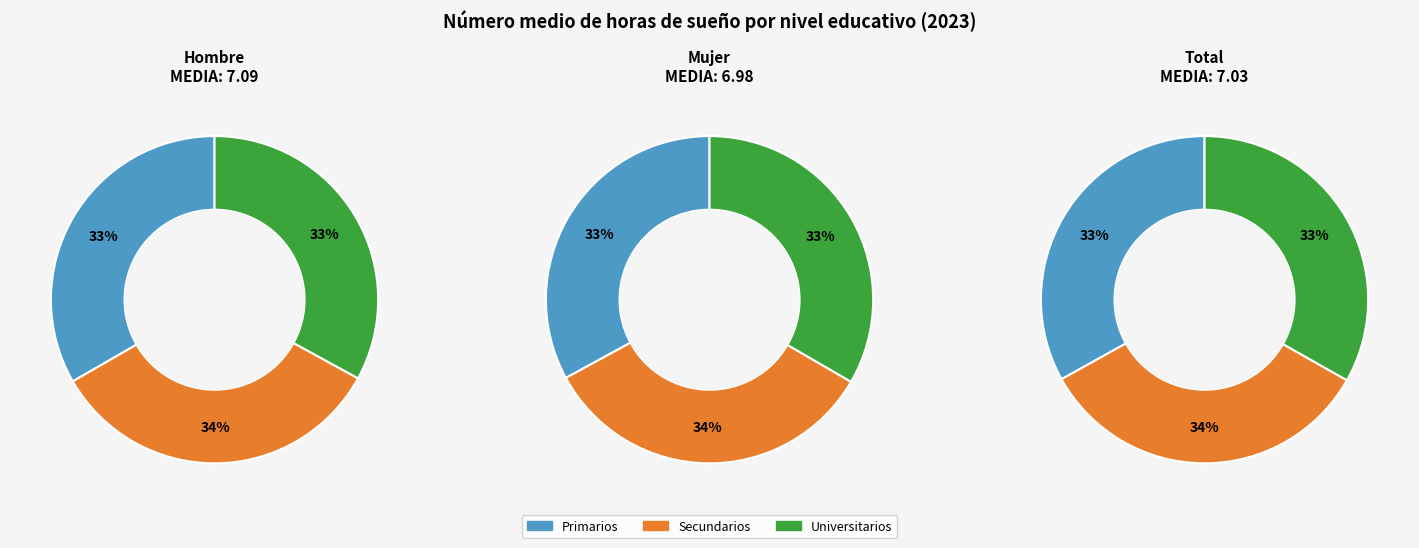

To the nearest percent, what is the average slice percentage?

33%